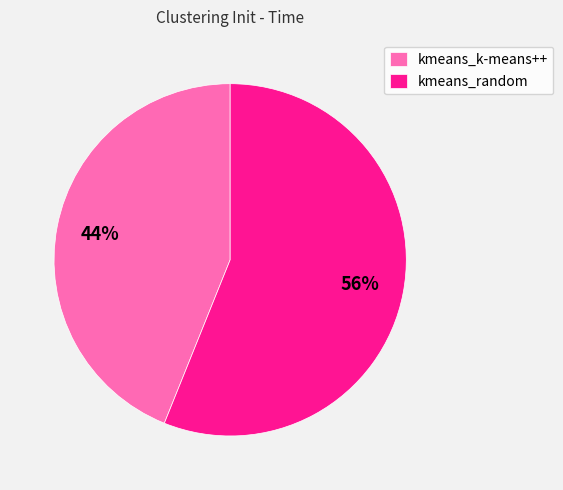

Combined, do kmeans_k-means++ and kmeans_random account for over 50%?

Yes